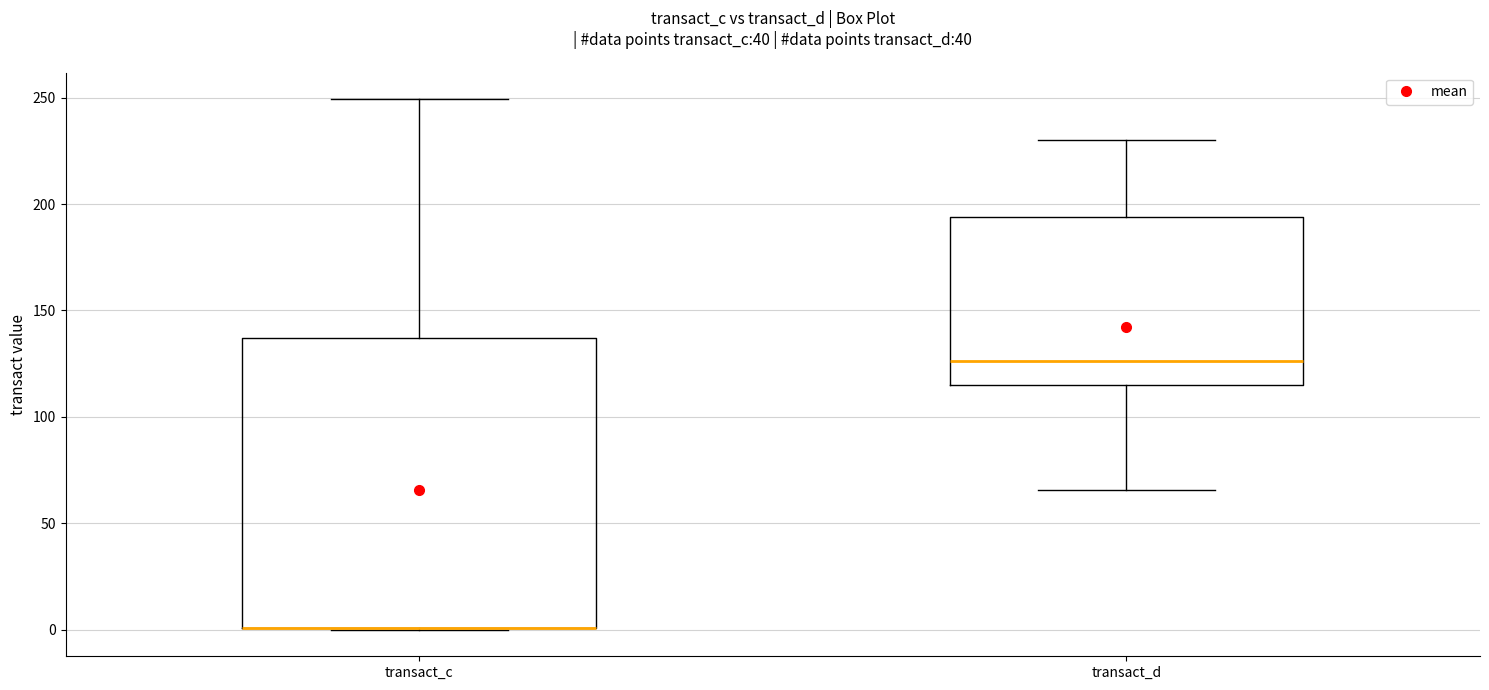

Reading left to right, read every box against the y-axis: the position of its median line, the range the box covers, and the ends of its whiskers. The values are not printed on the chart, so give them approximately, as read against the axis.

transact_c: median 0 (drawn on the box's lower edge), box 0 to 135, whiskers 0 to 250
transact_d: median 125, box 115 to 195, whiskers 65 to 230